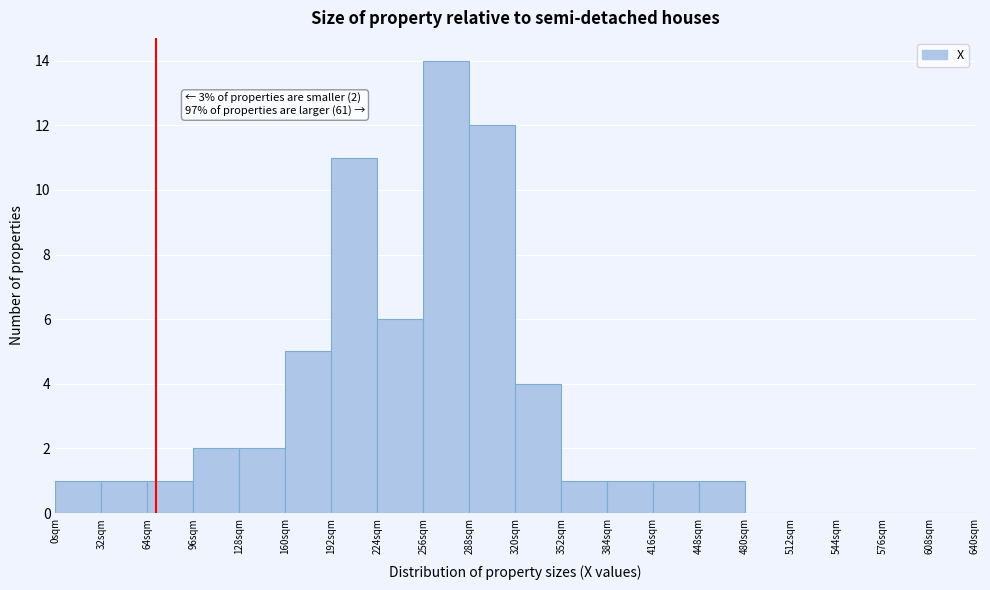

Over which range of the x-axis is the bar tallest?

256 to 288